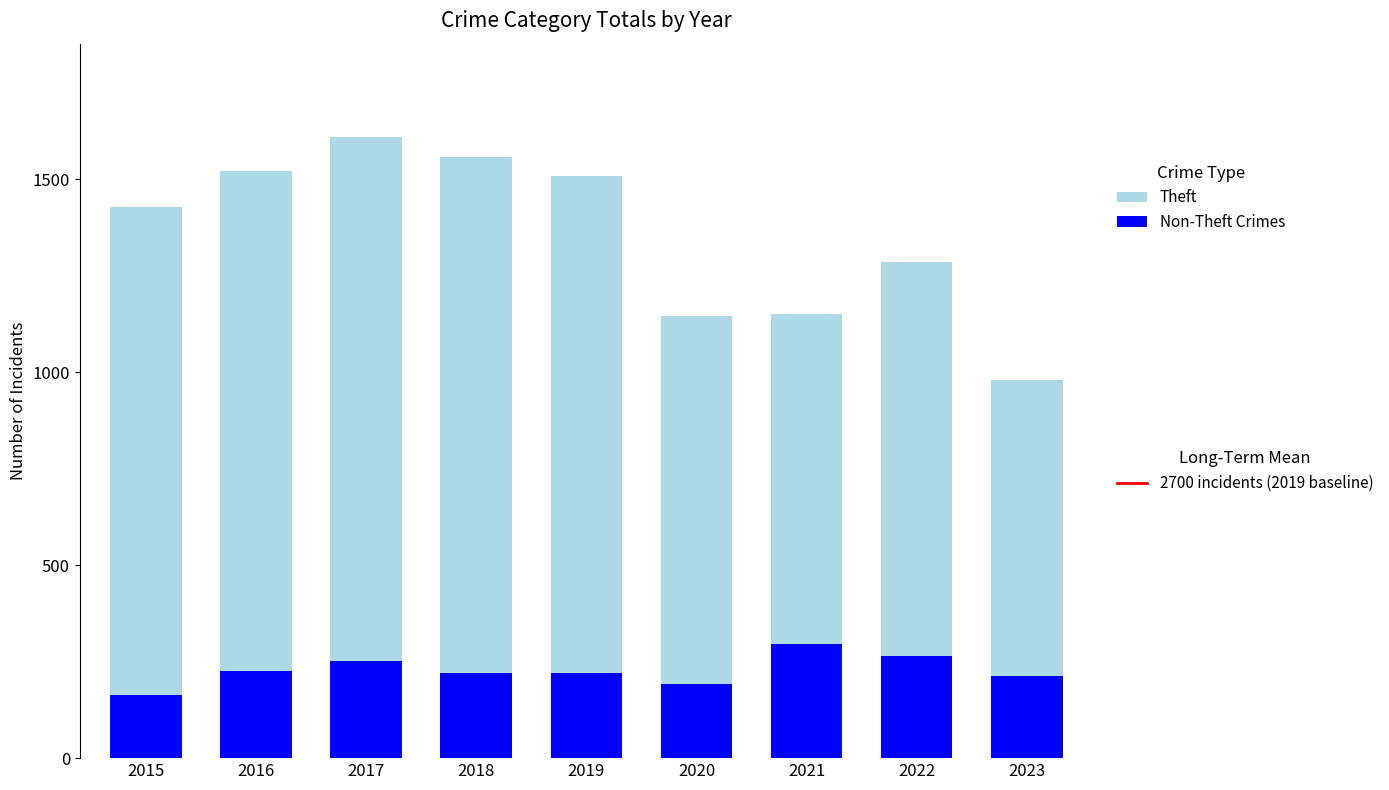

What is the total value across all series at 2019?

1508